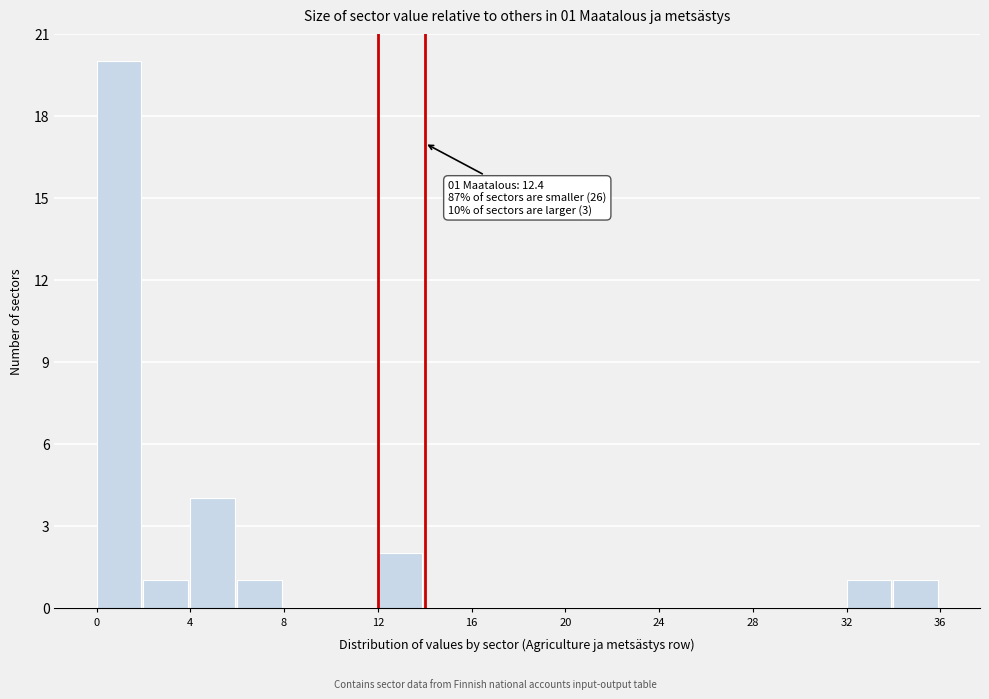

Which range on the x-axis has the tallest bar?

0 to 2